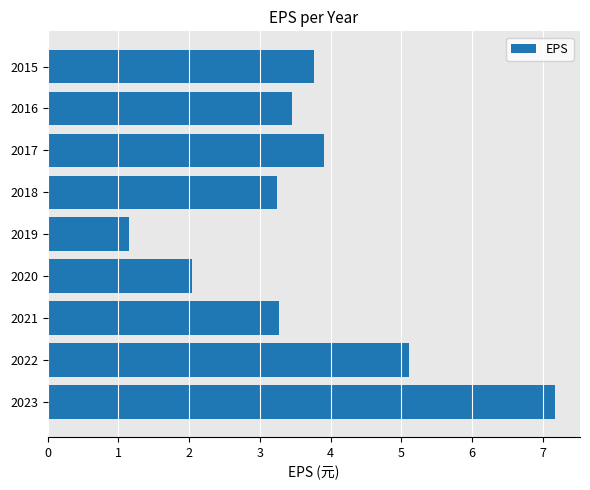

What is the greatest value displayed?

7.2